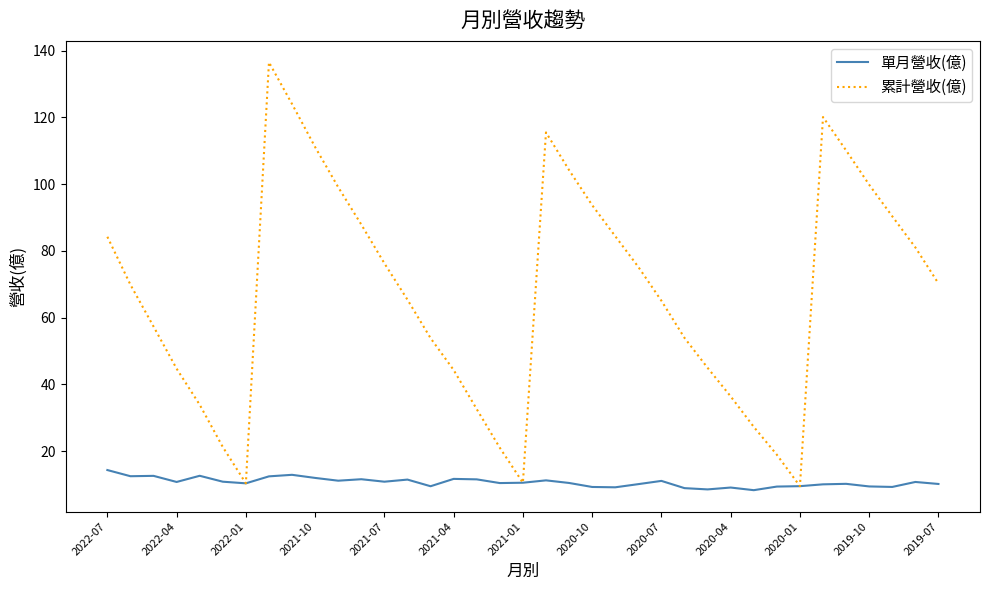

Rank the series by their maximum value, from highest to lowest.

累計營收(億), 單月營收(億)